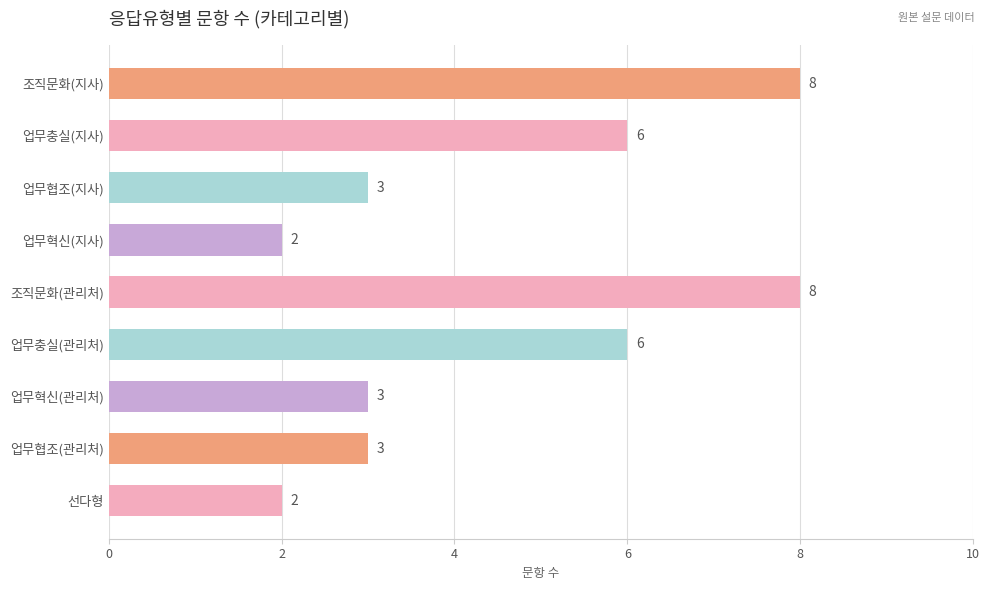

Reading top to bottom, list all the values displayed in this chart.

8	6	3	2	8	6	3	3	2